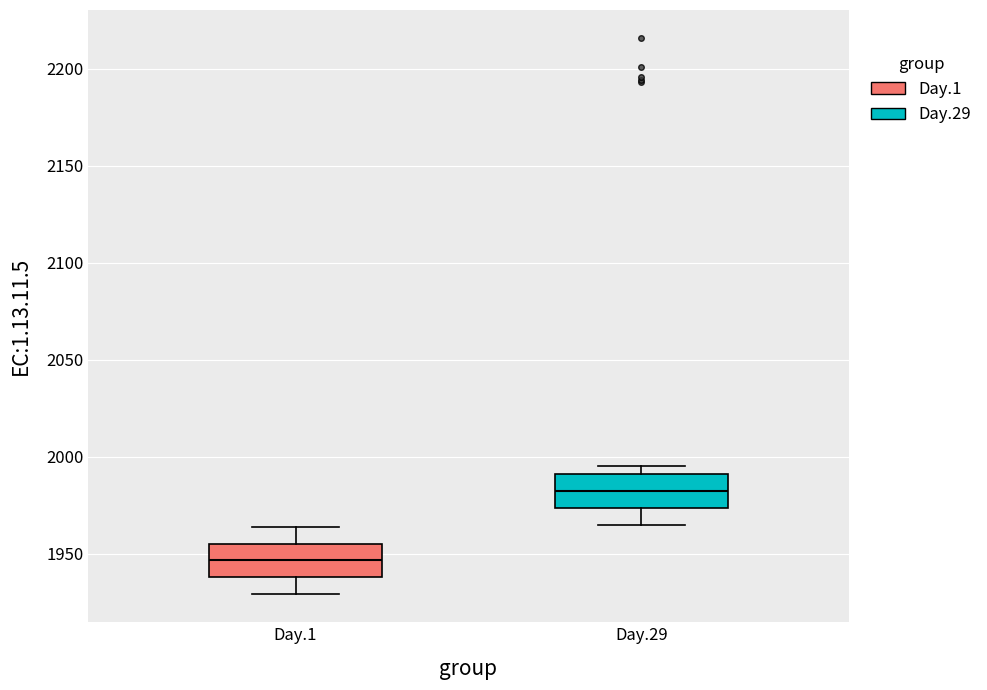

Reading left to right, transcribe this box plot: for each box, give where its median line is, the range the box spans, and where its two whiskers end, as read against the y-axis. The values are not printed on the chart, so give them approximately, as read against the axis.

Day.1: median 1945, box 1940 to 1955, whiskers 1930 to 1965
Day.29: median 1985, box 1975 to 1990, whiskers 1965 to 1995